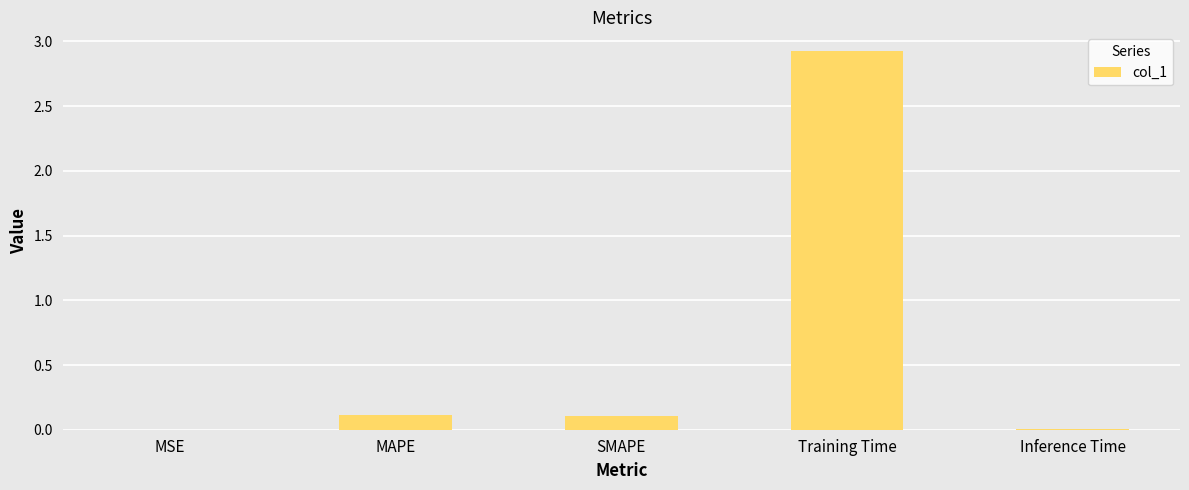

What is the greatest value displayed?

2.9